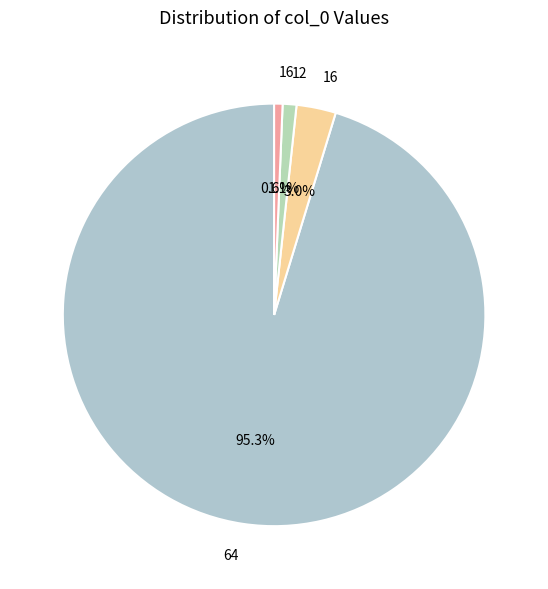

How many segments does this pie chart have?

4